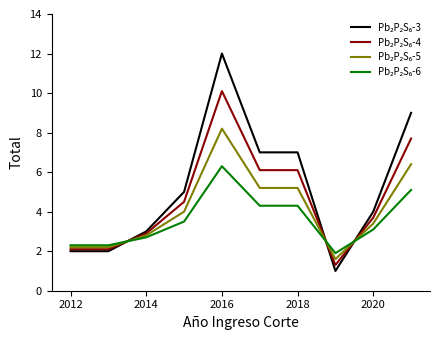

What is the maximum value shown in the chart?

12.0